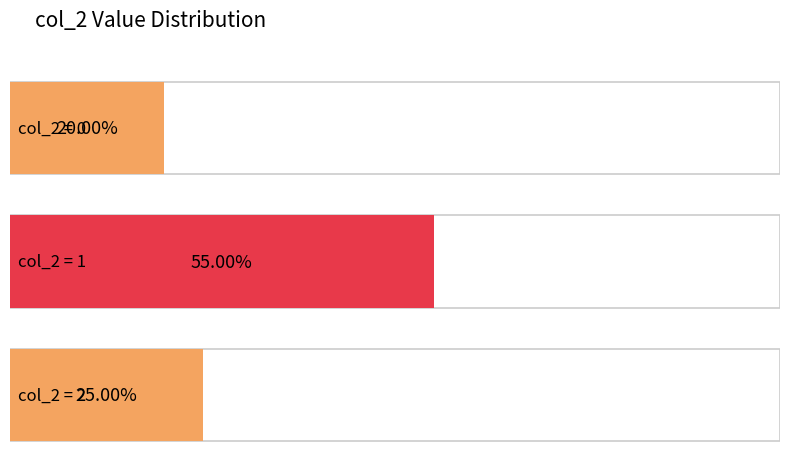

Count the number of categories in the chart.

3